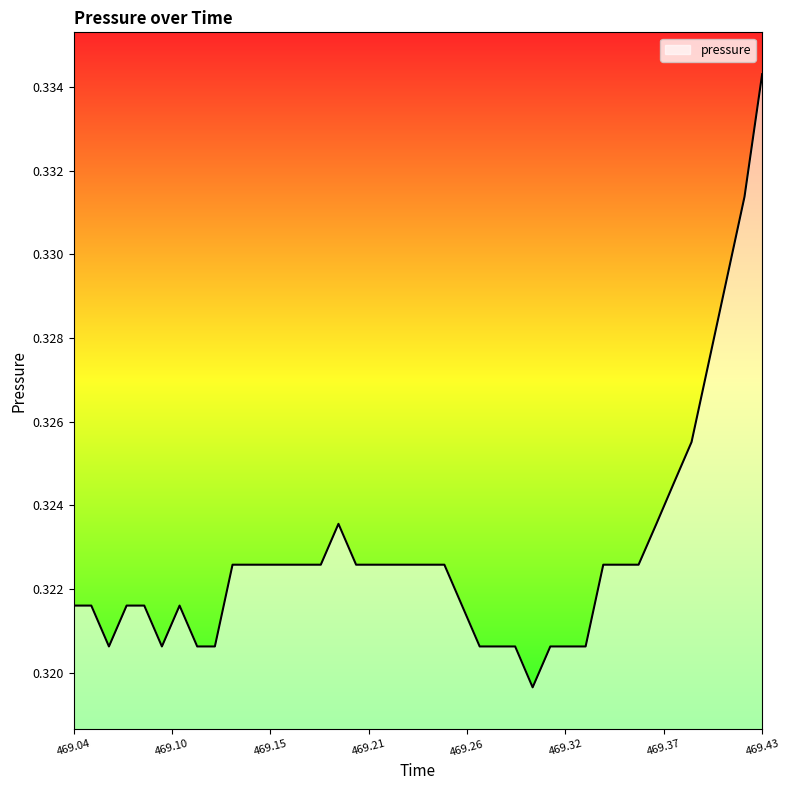

Reading left to right, extract all data points from this chart.

469.0401=0.3	469.0501=0.3	469.0601=0.3	469.0701=0.3	469.0801=0.3	469.0901=0.3	469.1001=0.3	469.1101=0.3	469.1201=0.3	469.1301=0.3	469.1401=0.3	469.1501=0.3	469.1601=0.3	469.1701=0.3	469.1801=0.3	469.1901=0.3	469.2001=0.3	469.2101=0.3	469.2202=0.3	469.2301=0.3	469.2401=0.3	469.2501=0.3	469.2601=0.3	469.2701=0.3	469.2801=0.3	469.2902=0.3	469.3001=0.3	469.3101=0.3	469.3202=0.3	469.3301=0.3	469.3401=0.3	469.3501=0.3	469.3601=0.3	469.3702=0.3	469.3801=0.3	469.3901=0.3	469.4001=0.3	469.4101=0.3	469.4201=0.3	469.4301=0.3